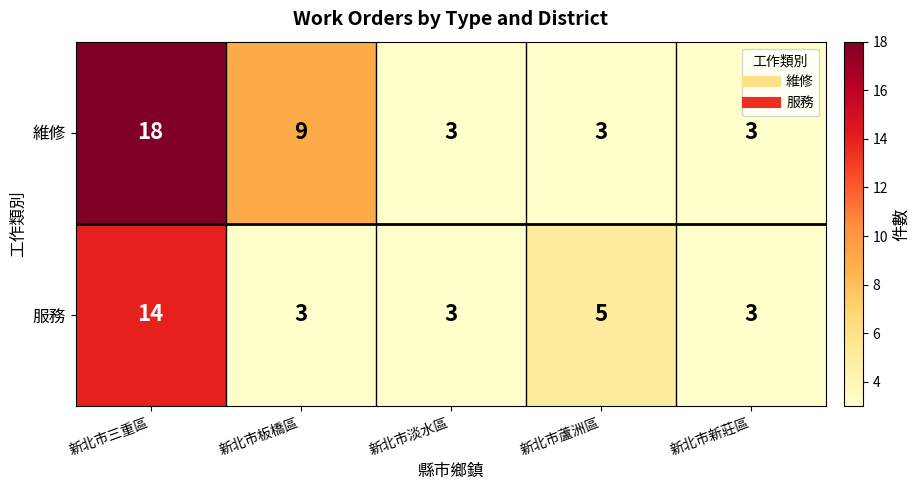

What is the minimum value shown in the chart?

3